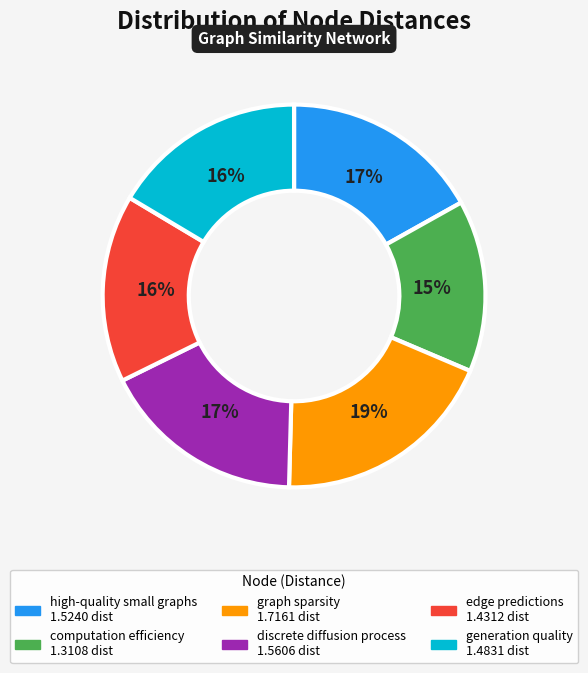

To the nearest percent, what is the difference between the largest and smallest slice percentages?

4%